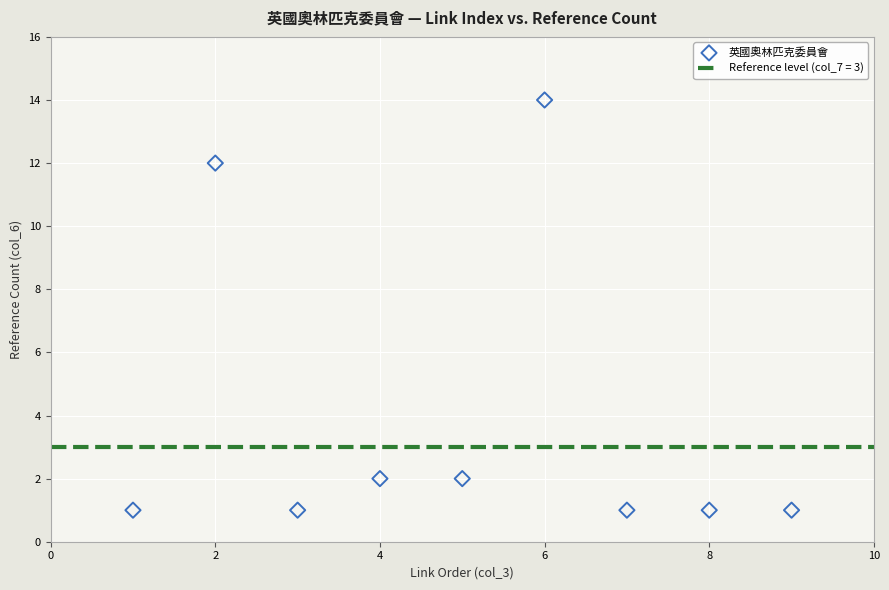

What is the range of X values (max minus min)?

8